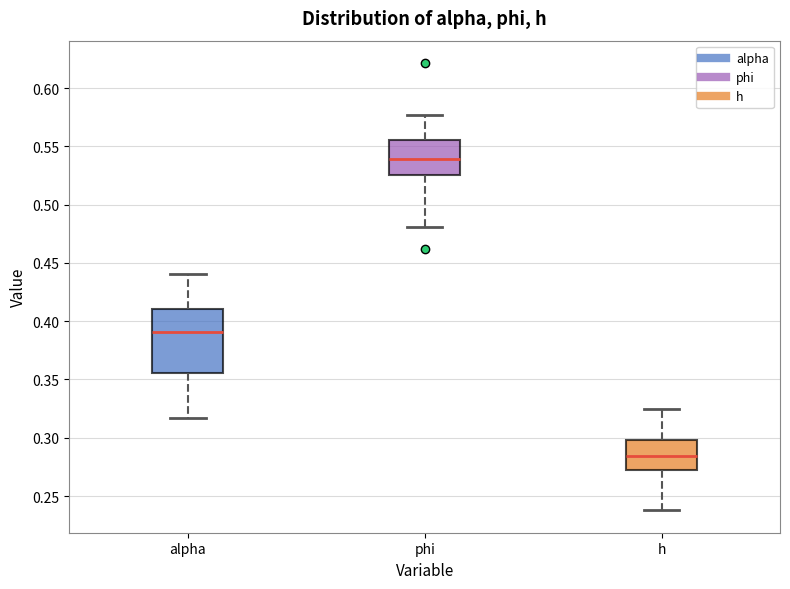

Which box's median line is the lowest?

h